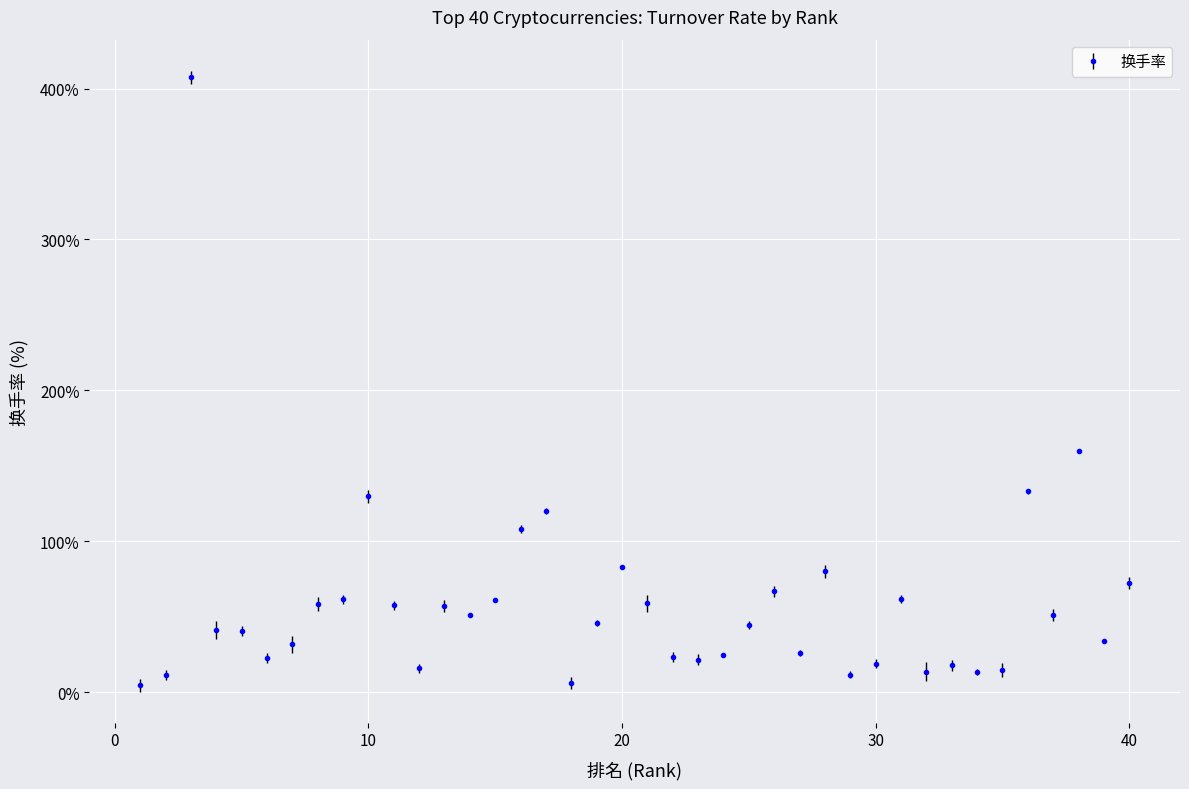

What is the average value?

59.0